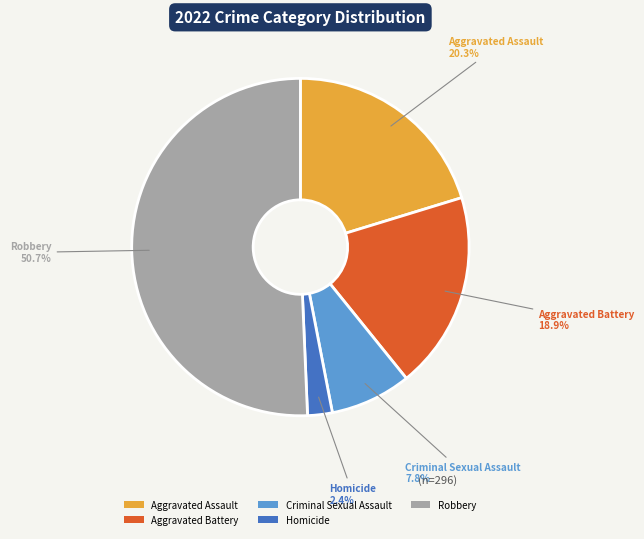

What is the smallest slice in the pie chart?

Homicide